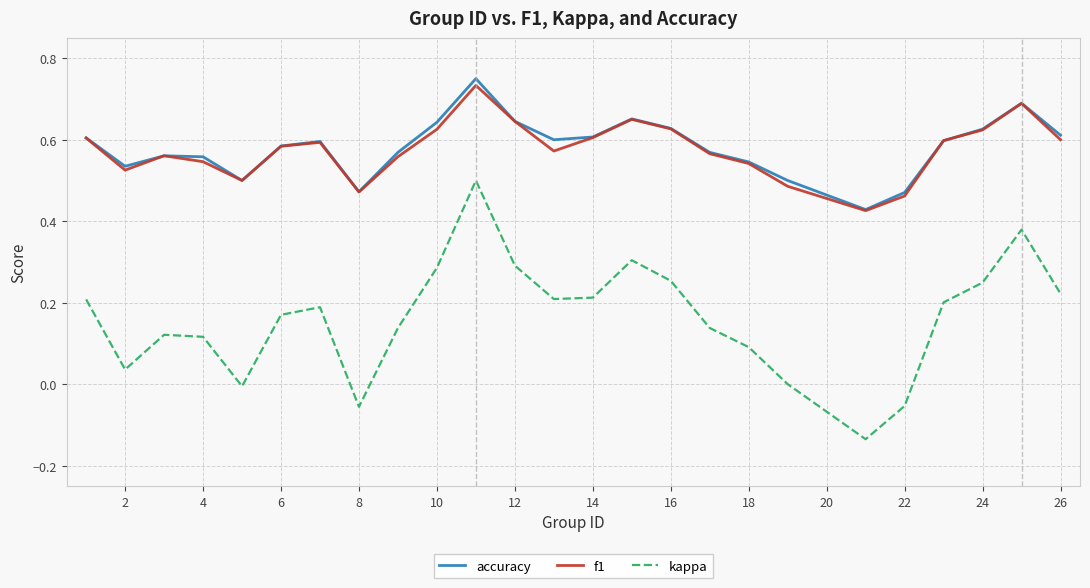

Which series has the largest range (max minus min)?

kappa